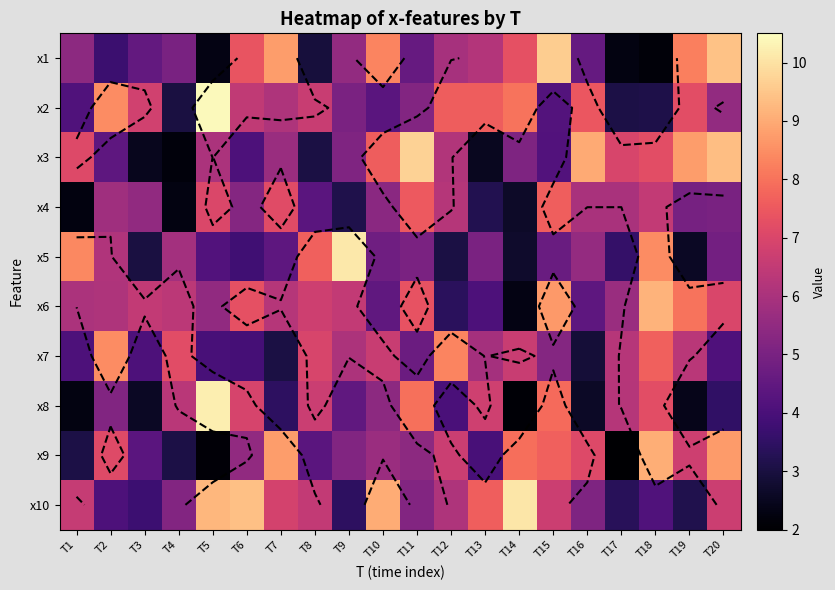

How many data points in x3 are above 6?

10